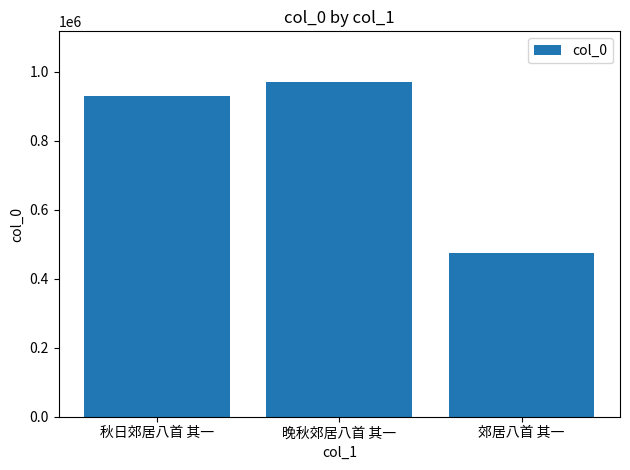

How many categories are shown in the chart?

3